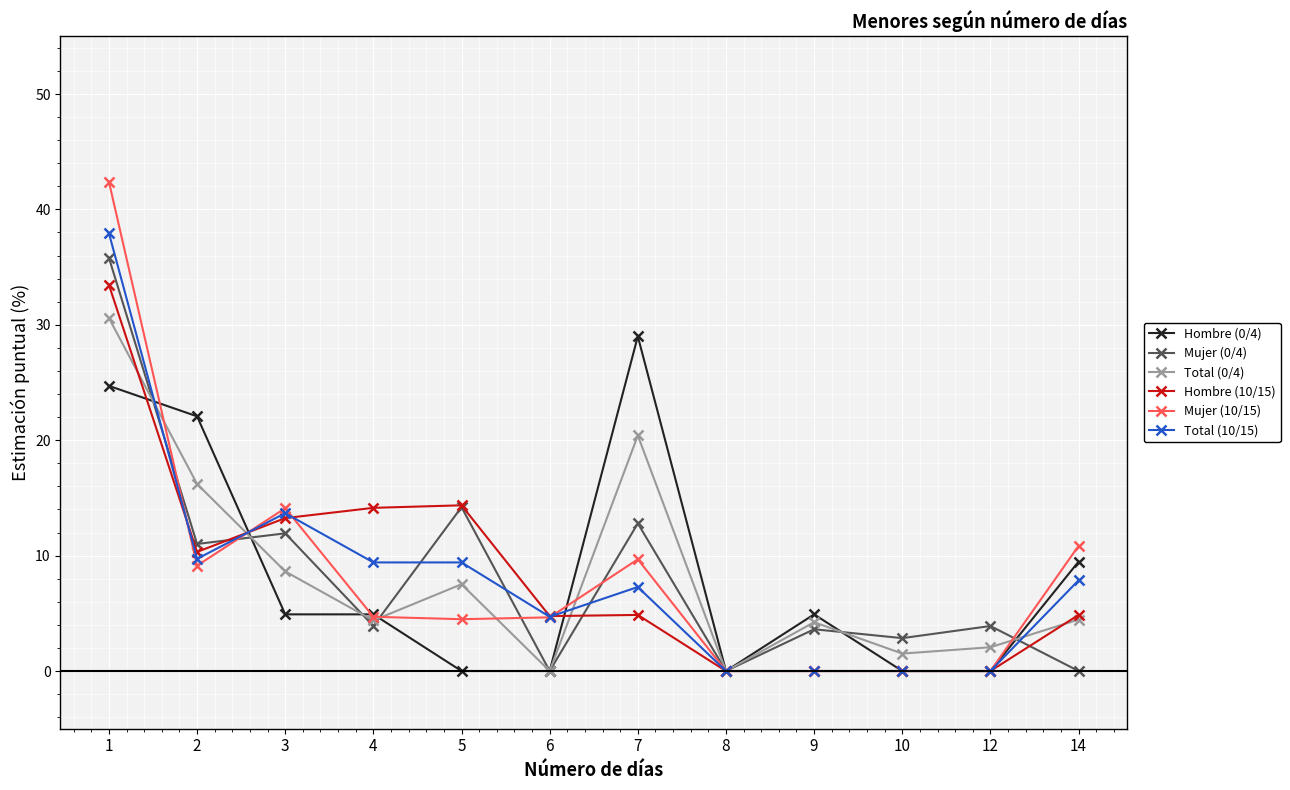

Count the number of data series in this chart.

6